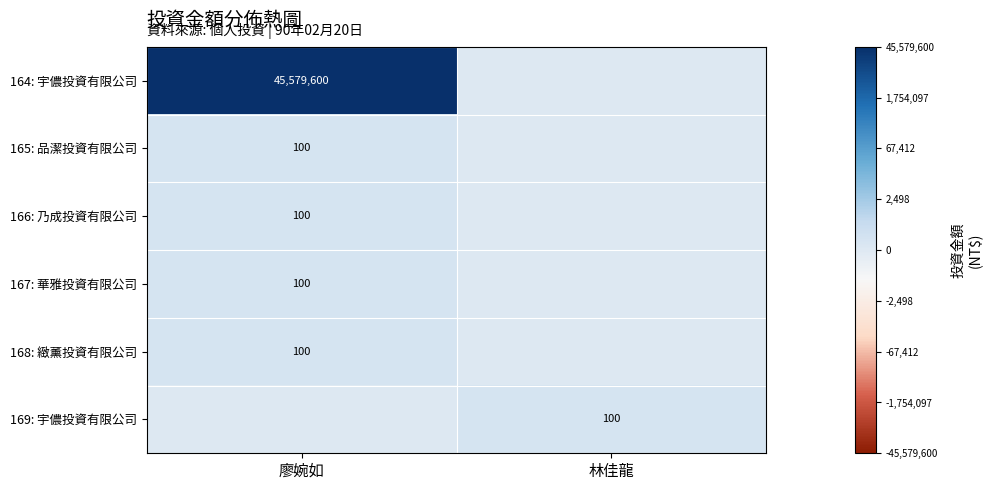

Is it true that 169: 宇儂投資有限公司 equals 160 at 林佳龍?

False